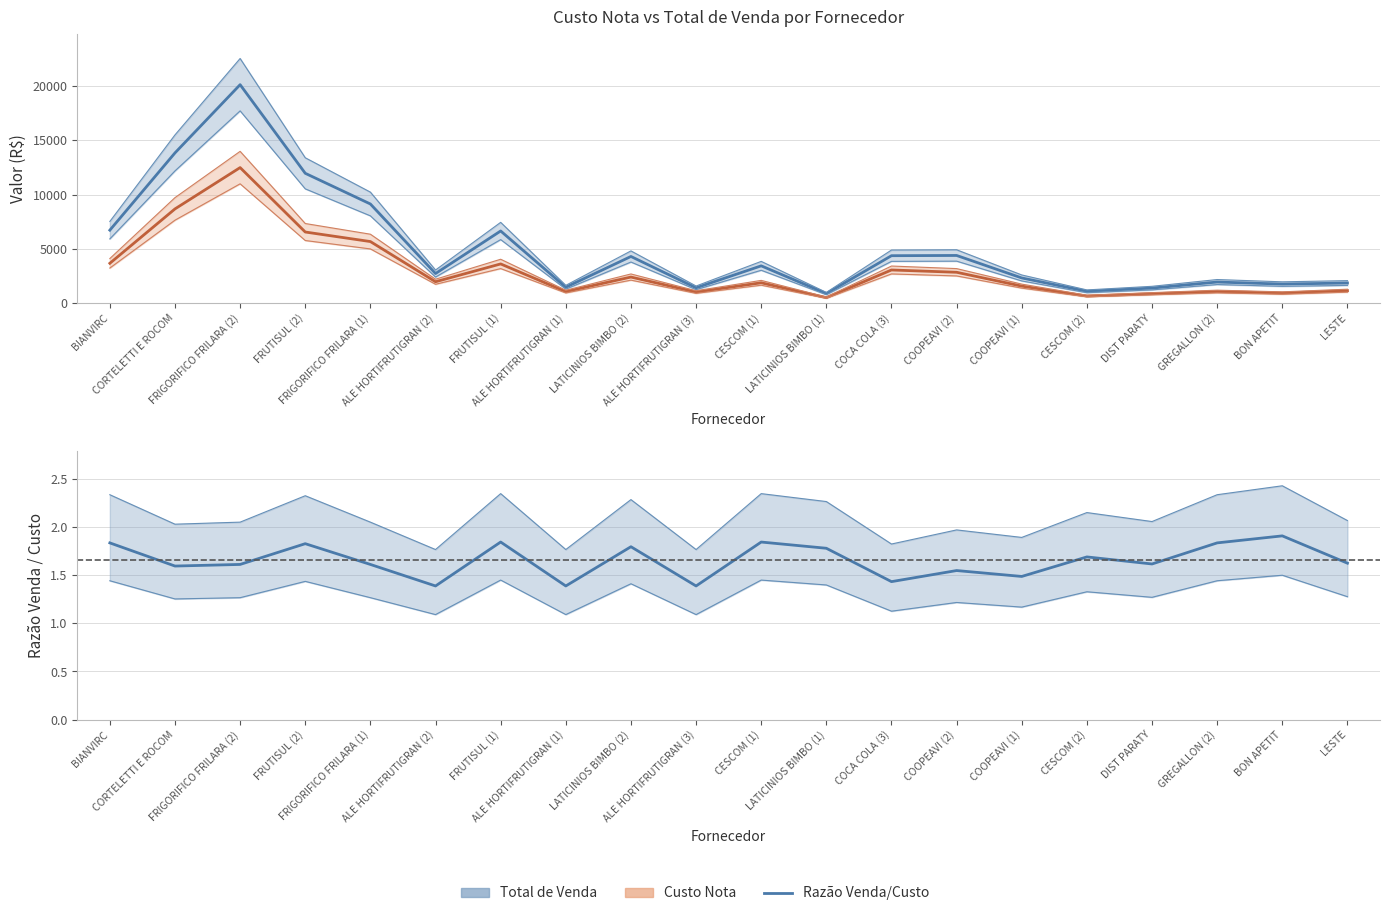

Which category has the lowest value across all series?

ALE HORTIFRUTIGRAN (3)